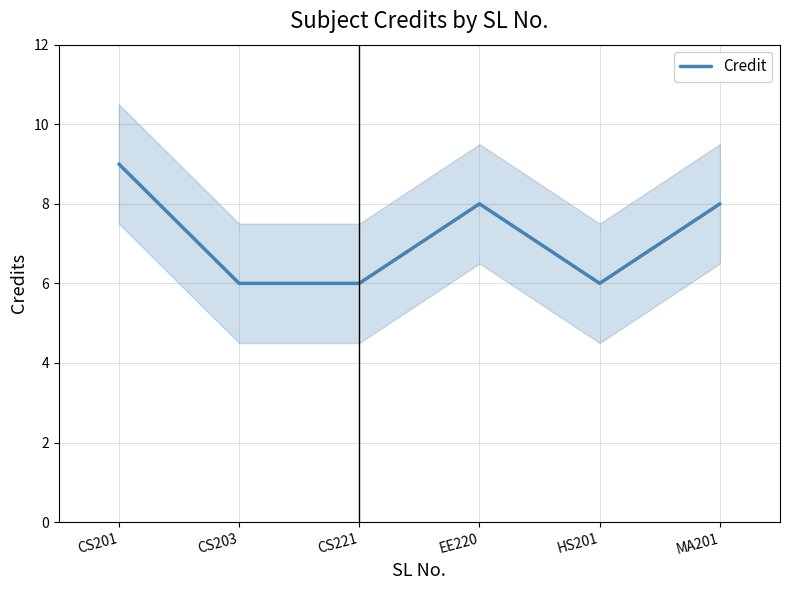

What is the difference between the maximum and minimum values?

3